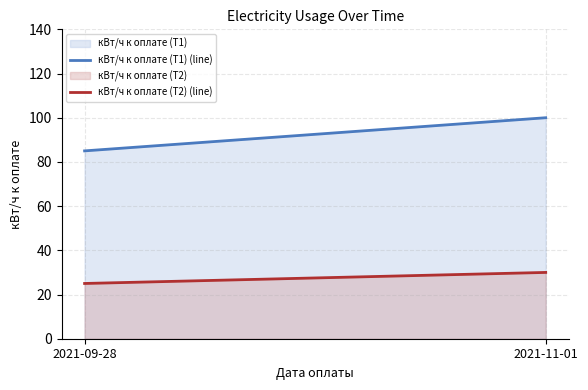

What is the difference between the maximum and minimum values in the кВт/ч к оплате (Т2) series?

5